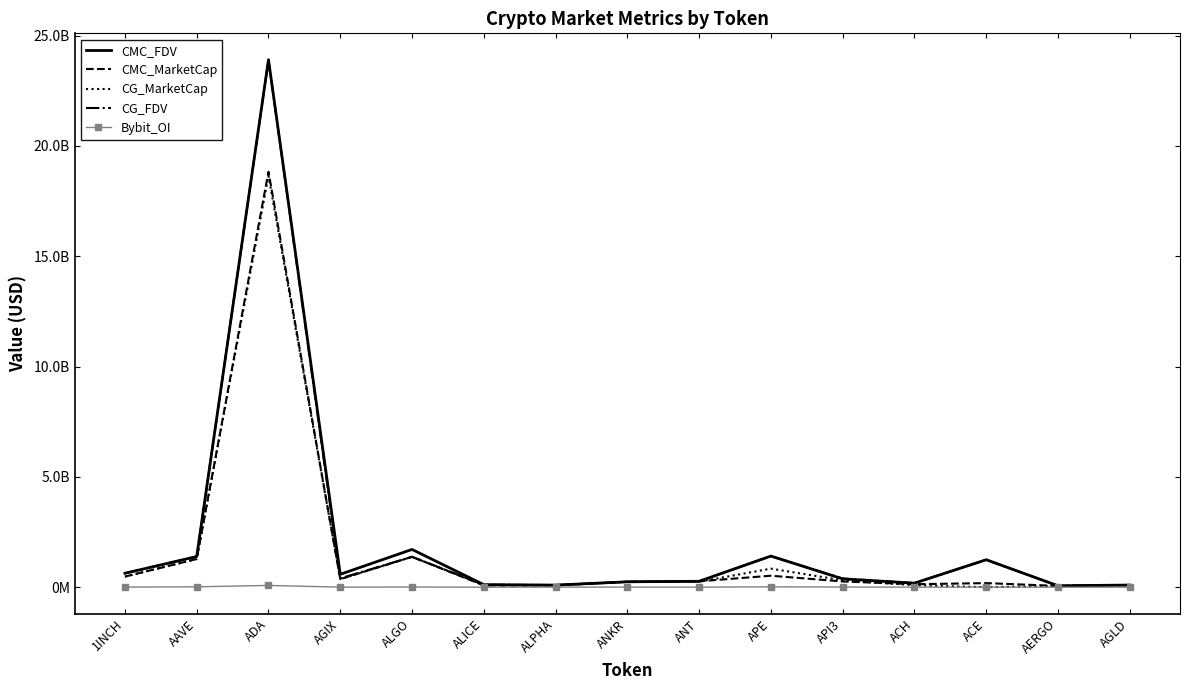

What is the difference between the CG_MarketCap values at AGLD and APE?

744298715.0